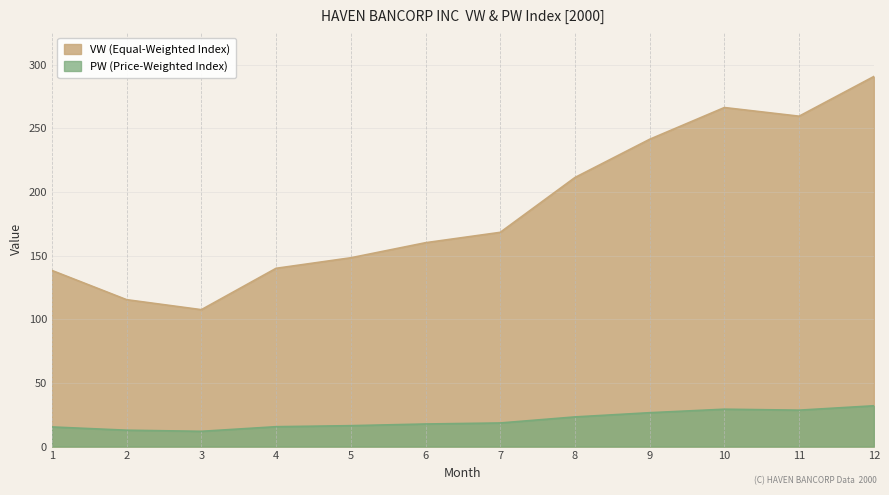

Which category has the highest value in the VW series?

12